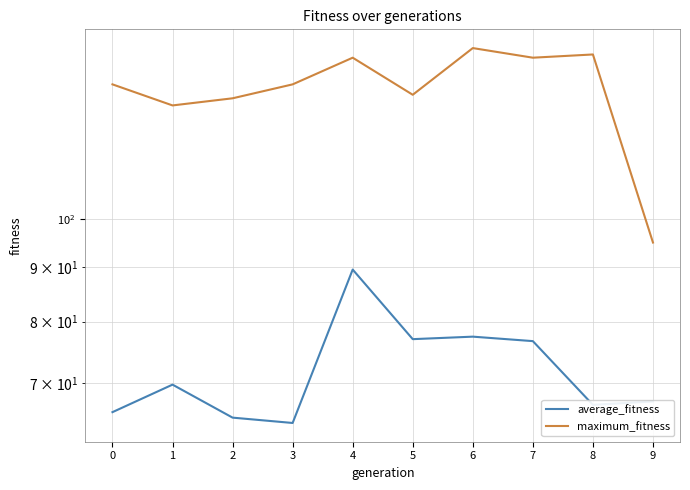

What is the difference between the second highest and minimum values in the average_fitness series?

13.2